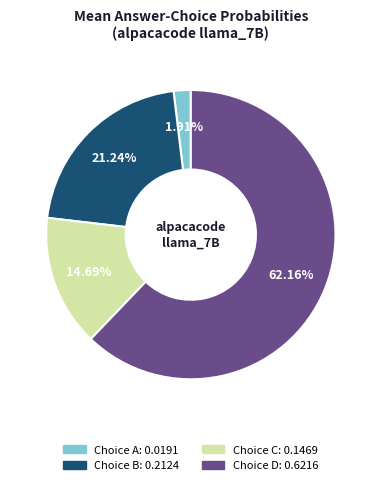

To the nearest percent, what is the difference between the largest and smallest slice percentages?

60%